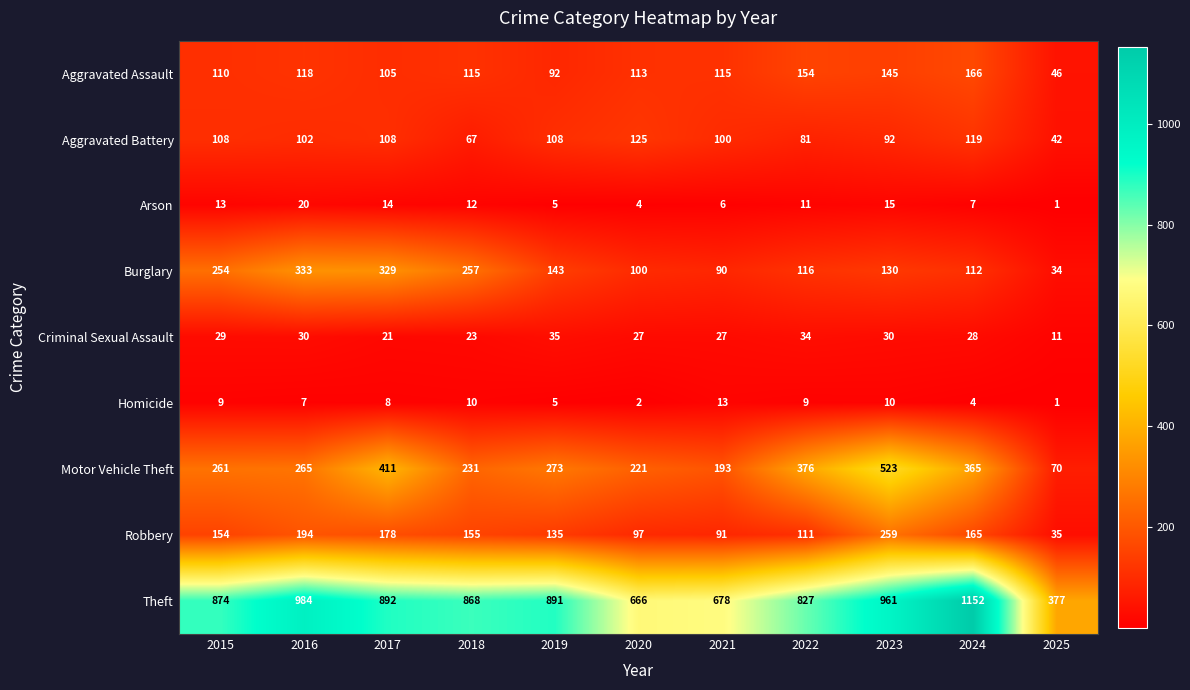

At which category is the sum across all series the highest?

2023